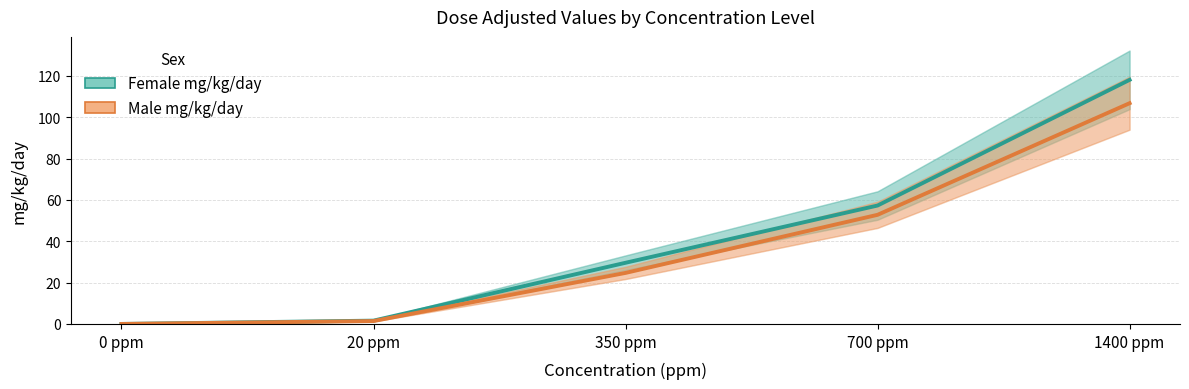

At which category is the sum across all series the highest?

1400 ppm